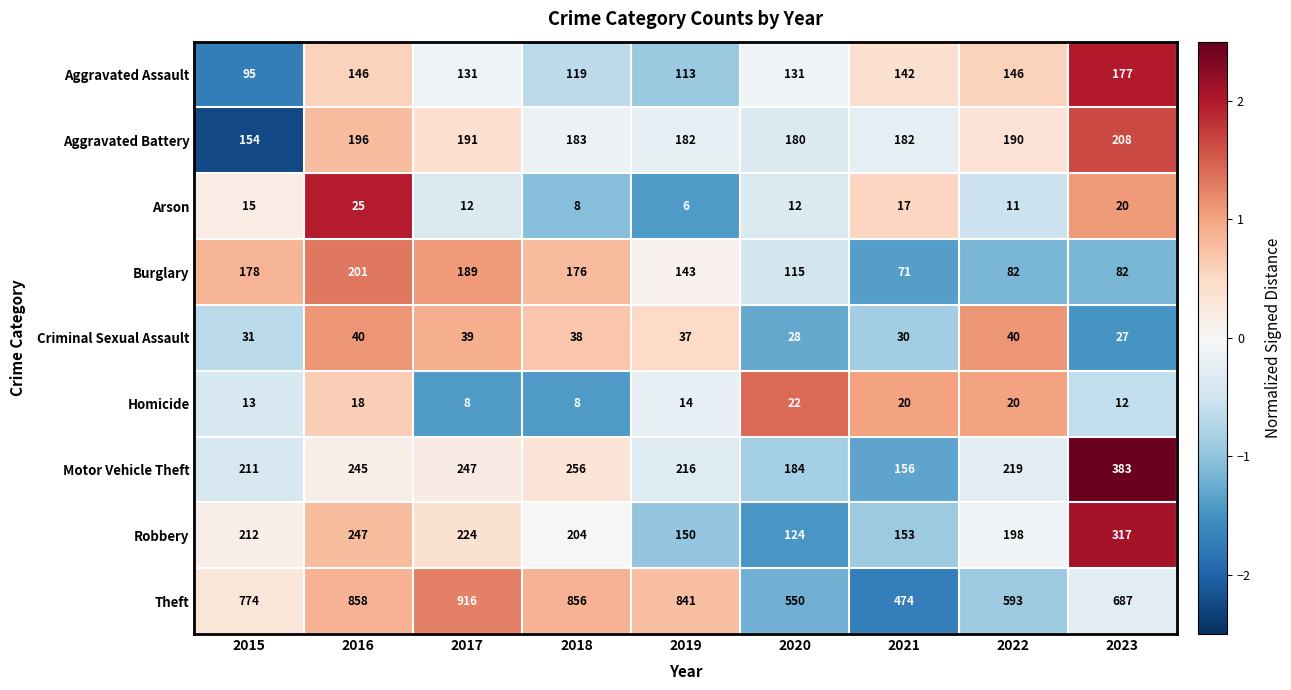

Rank the series at 2016 from highest to lowest value.

Theft, Robbery, Motor Vehicle Theft, Burglary, Aggravated Battery, Aggravated Assault, Criminal Sexual Assault, Arson, Homicide